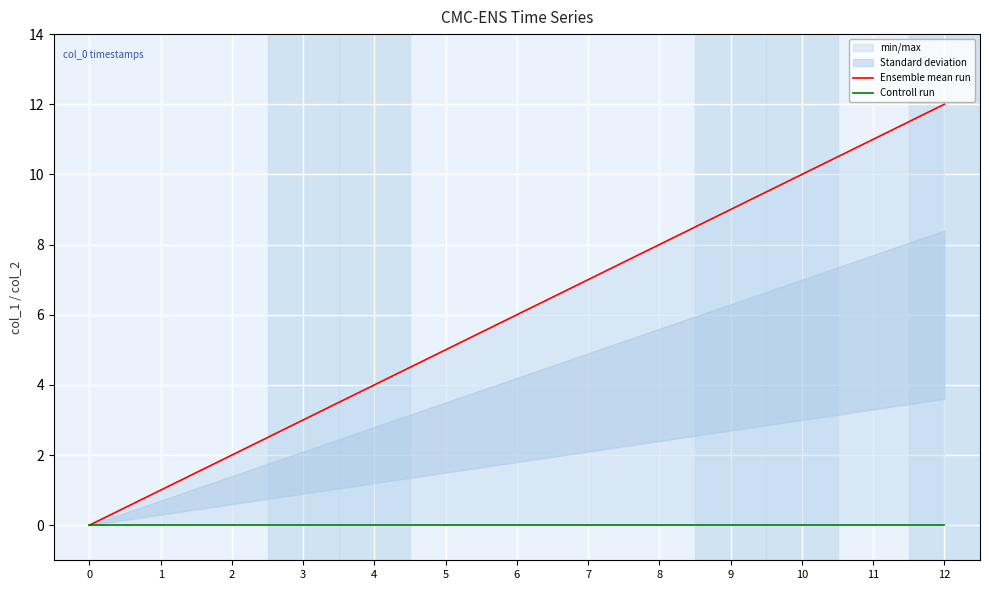

Between 0 and 7, which series saw the biggest shift?

Ensemble mean run